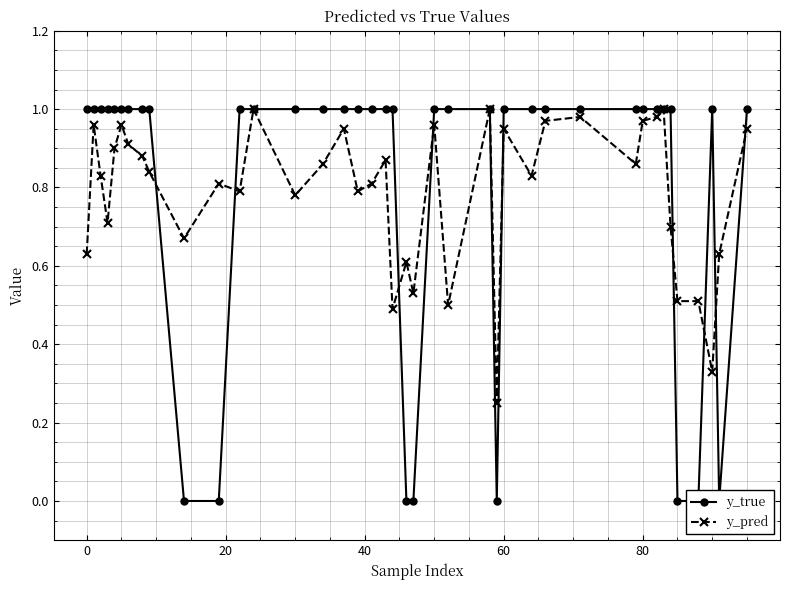

How many interior local peaks does the y_pred series have?

12